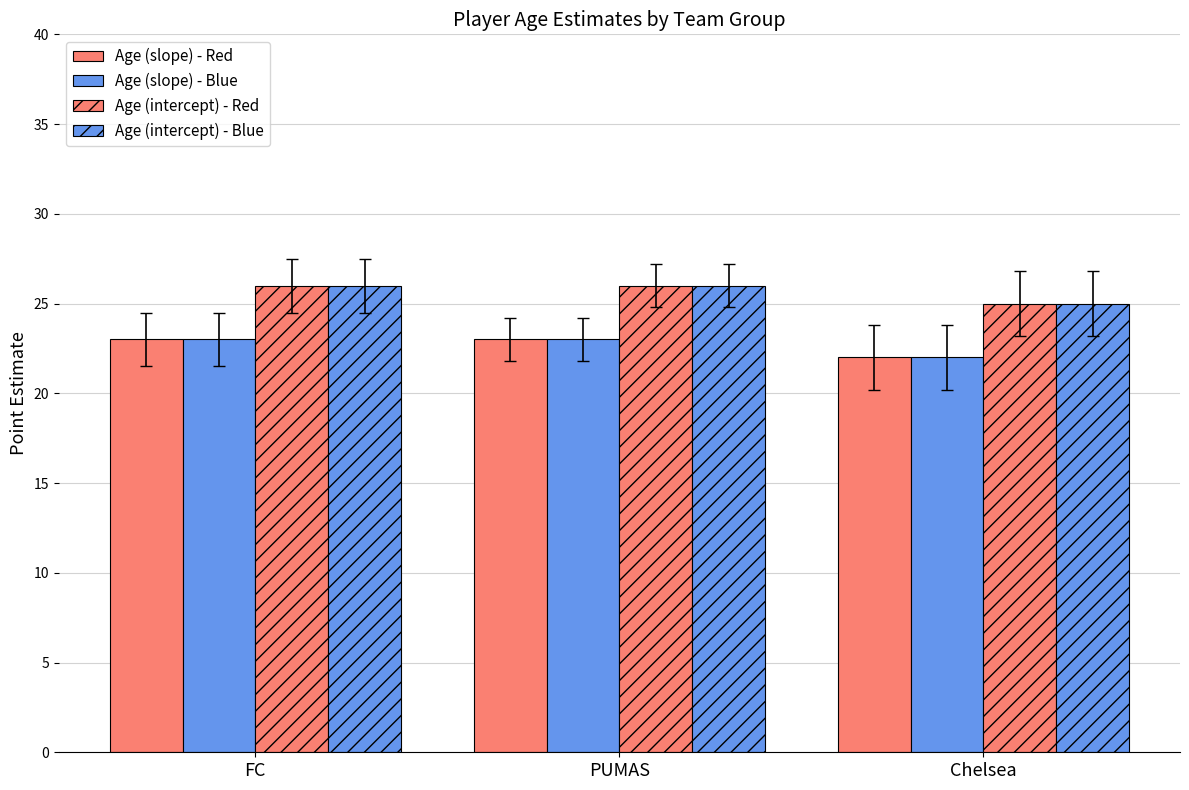

How many data points in Age (intercept) - Blue are less than 26?

1